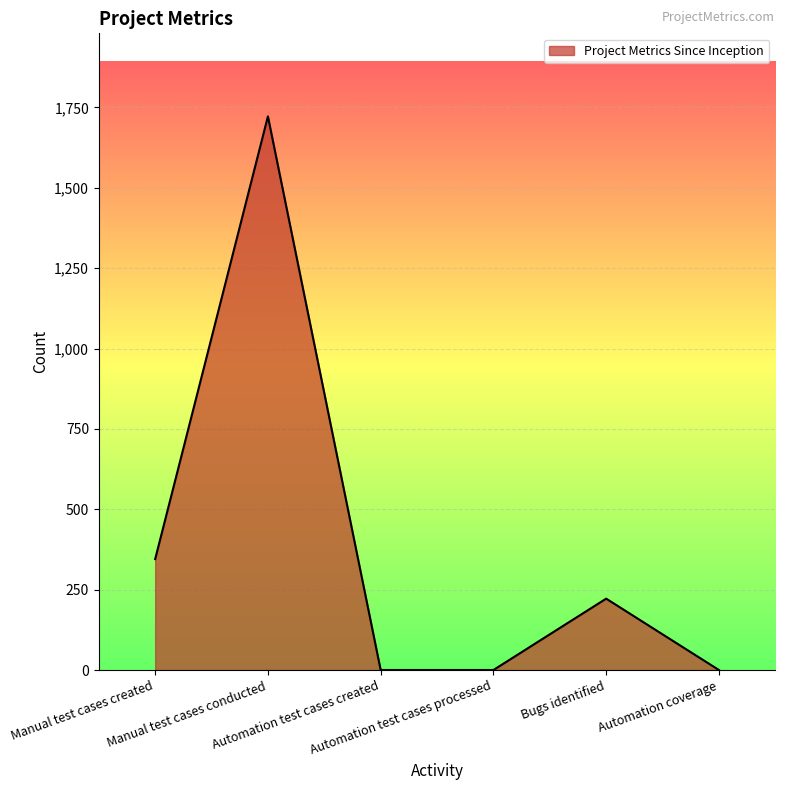

True or false: the data has more than 0 interior local peaks.

True